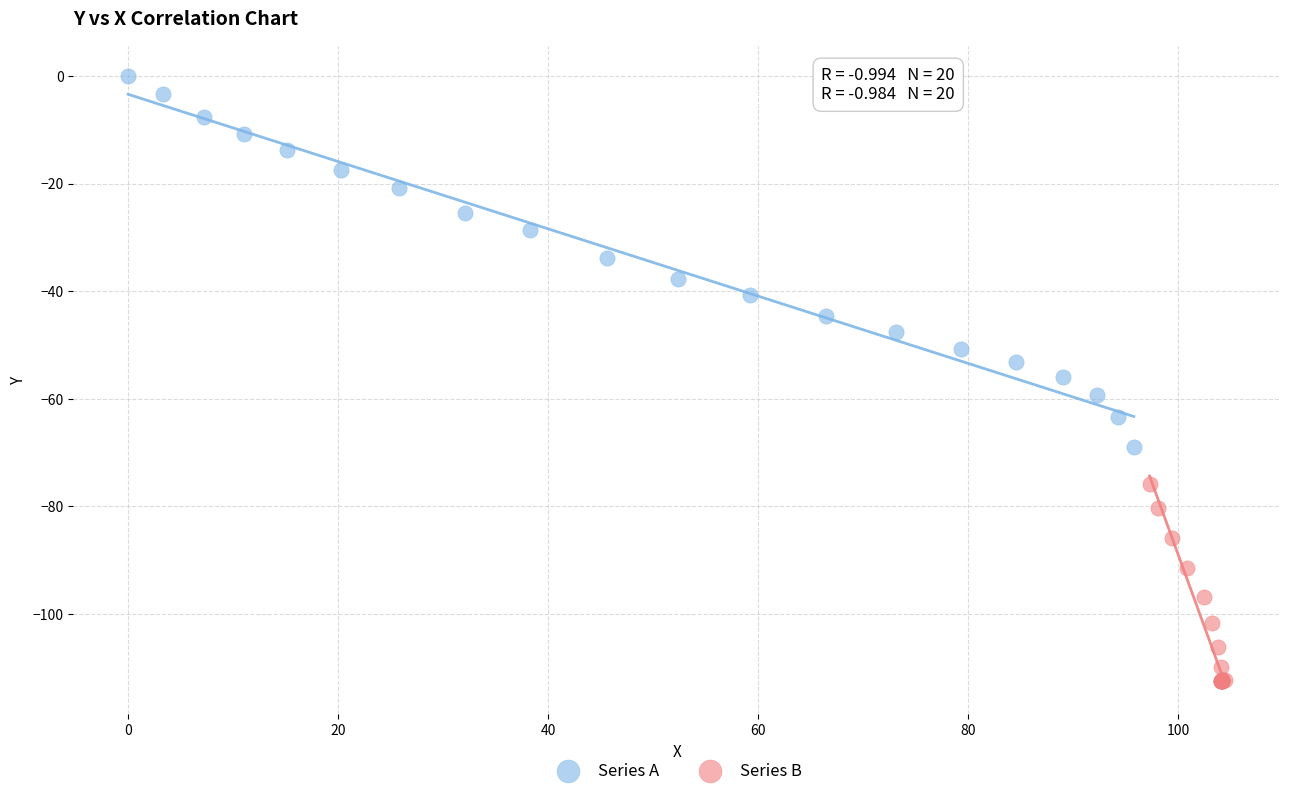

What are all the series names shown in the legend?

Series A, Series B